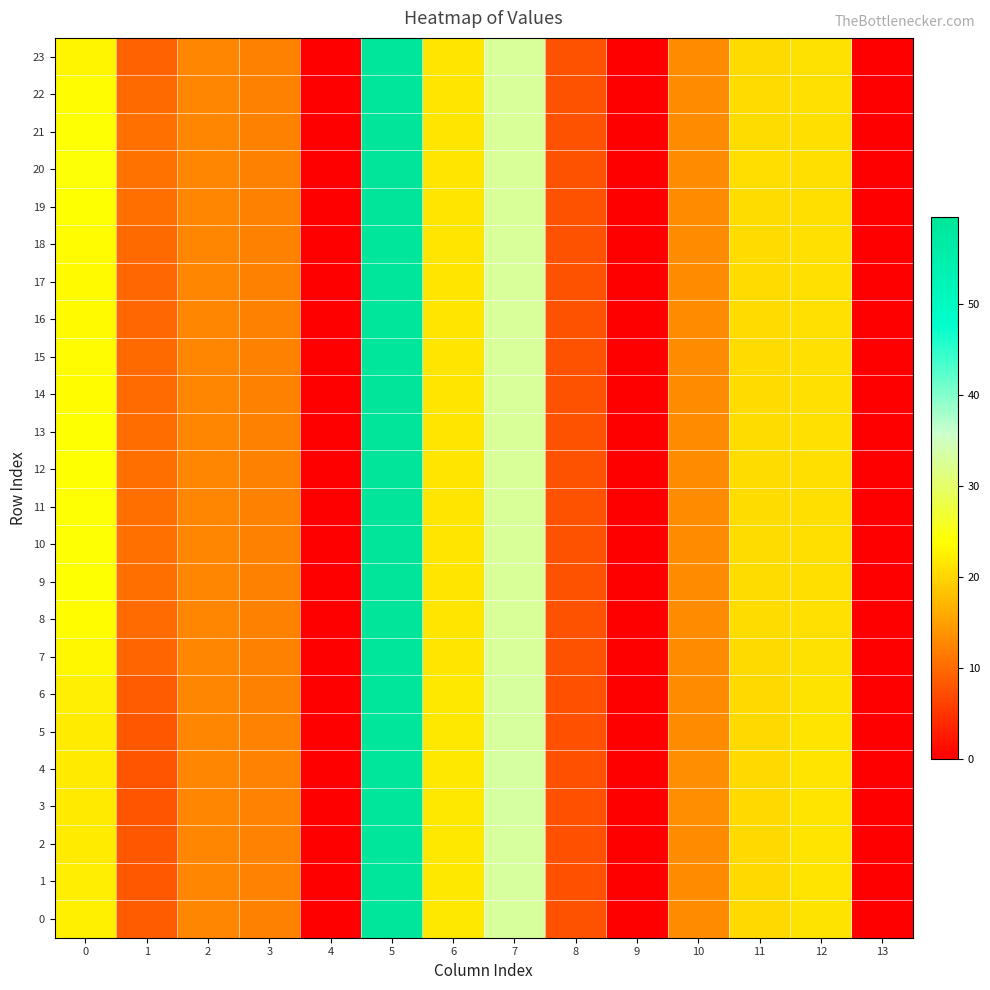

At which category is the sum across all series the highest?

5